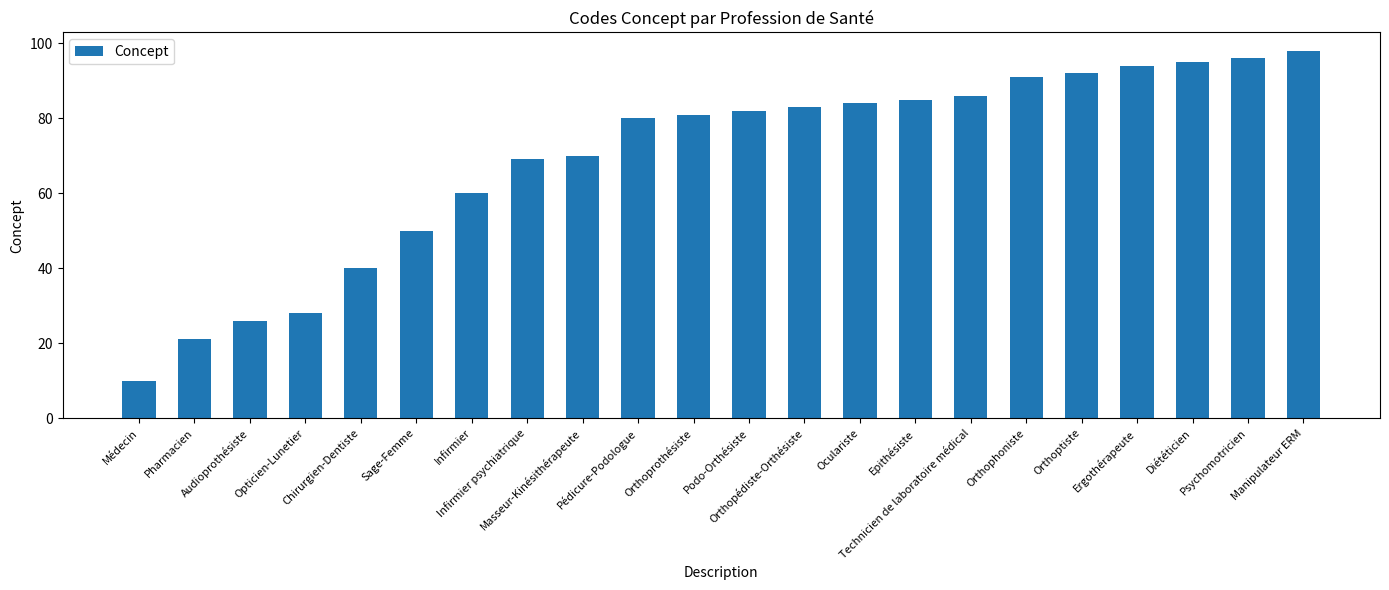

What is the label of the 16th bar from the right?

Infirmier